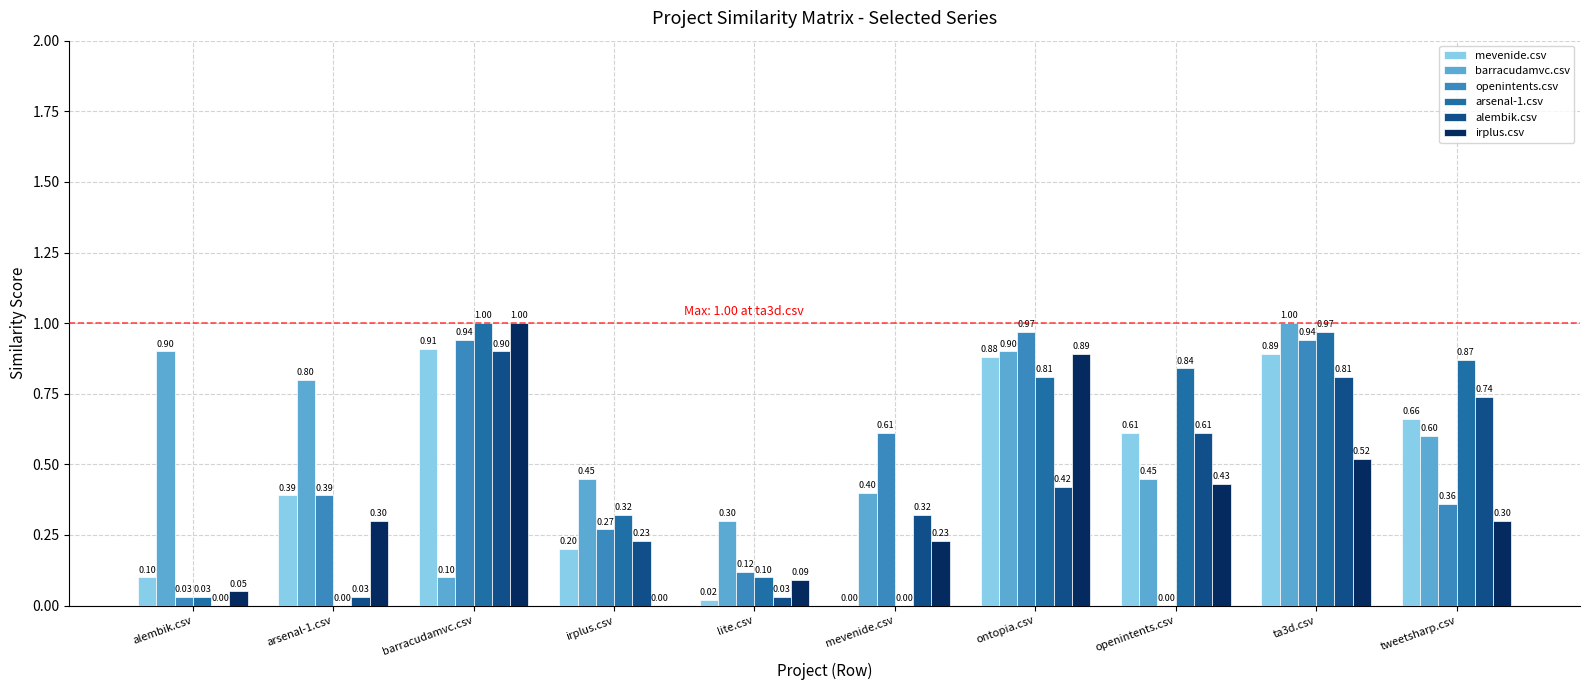

Between mevenide.csv and openintents.csv, which series saw the biggest shift?

arsenal-1.csv